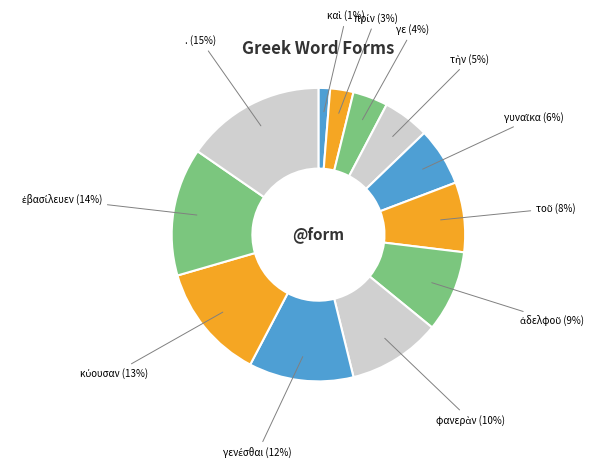

What is the largest slice in the pie chart?

.